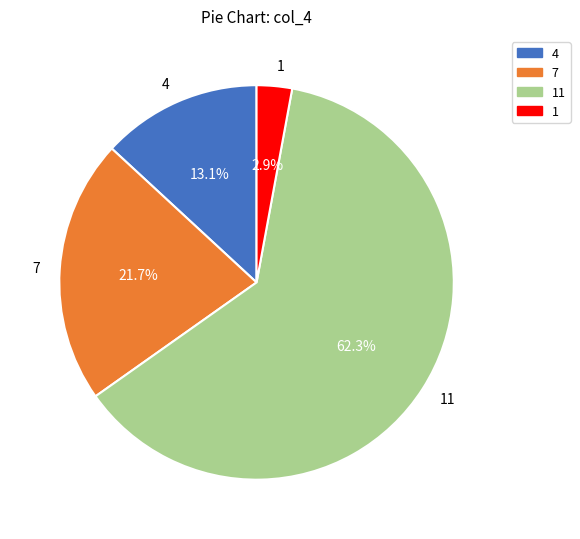

What is the ratio of the value at 11 to the value at 7?

2.9